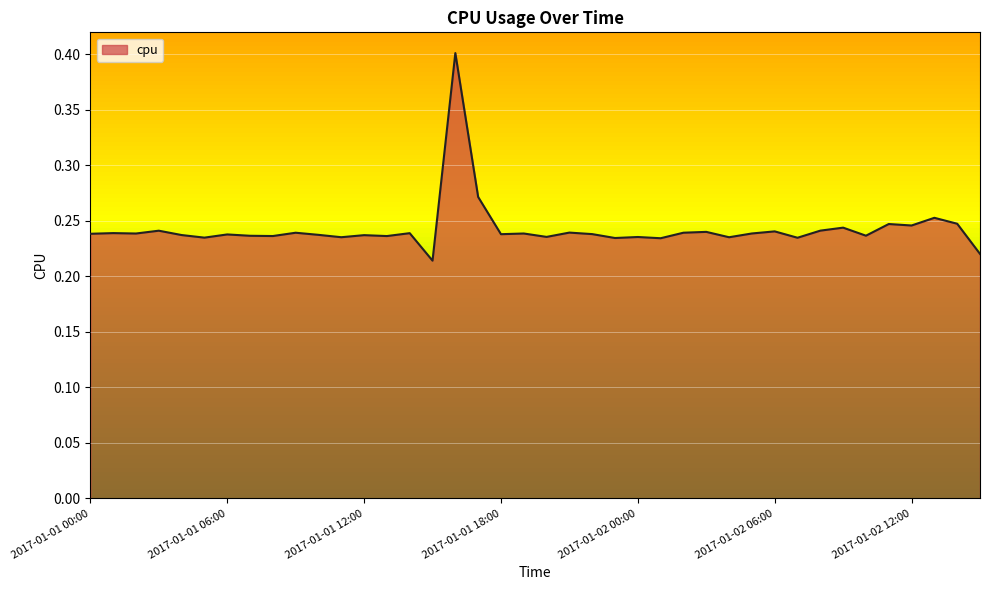

What is the greatest value displayed?

0.4